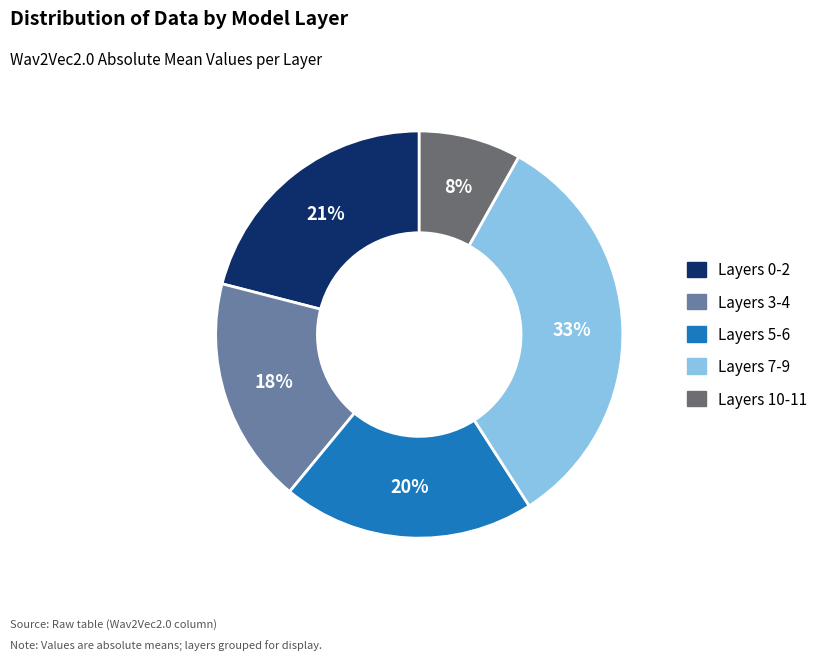

Does any single category account for the majority?

No